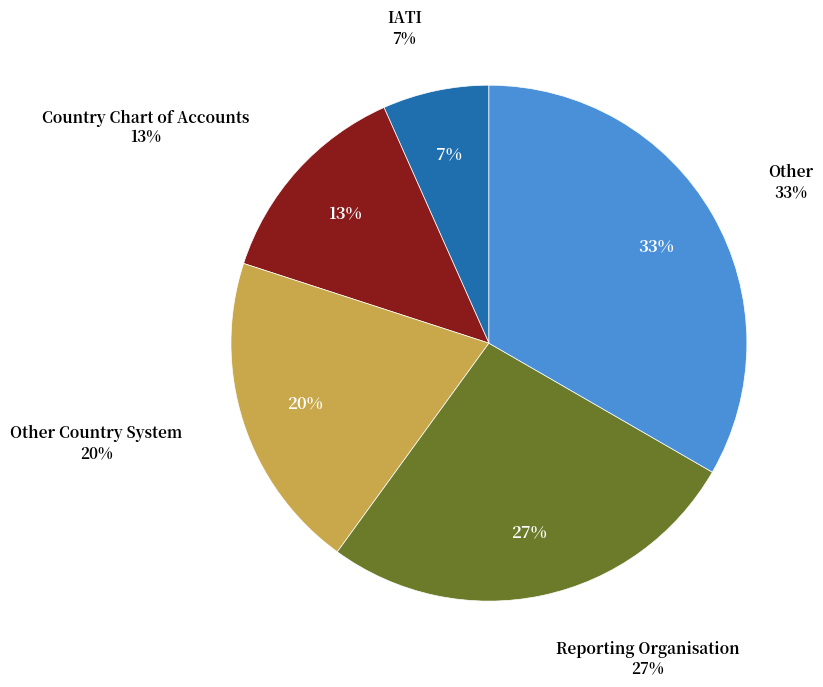

Rank the categories by value from lowest to highest.

IATI, Country Chart of Accounts, Other Country System, Reporting Organisation, Other